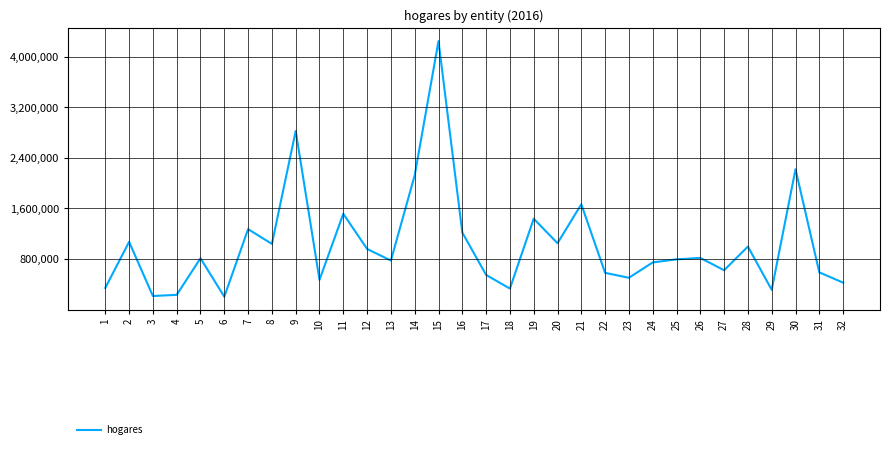

Where is the data nearest to the value 2225086?

30